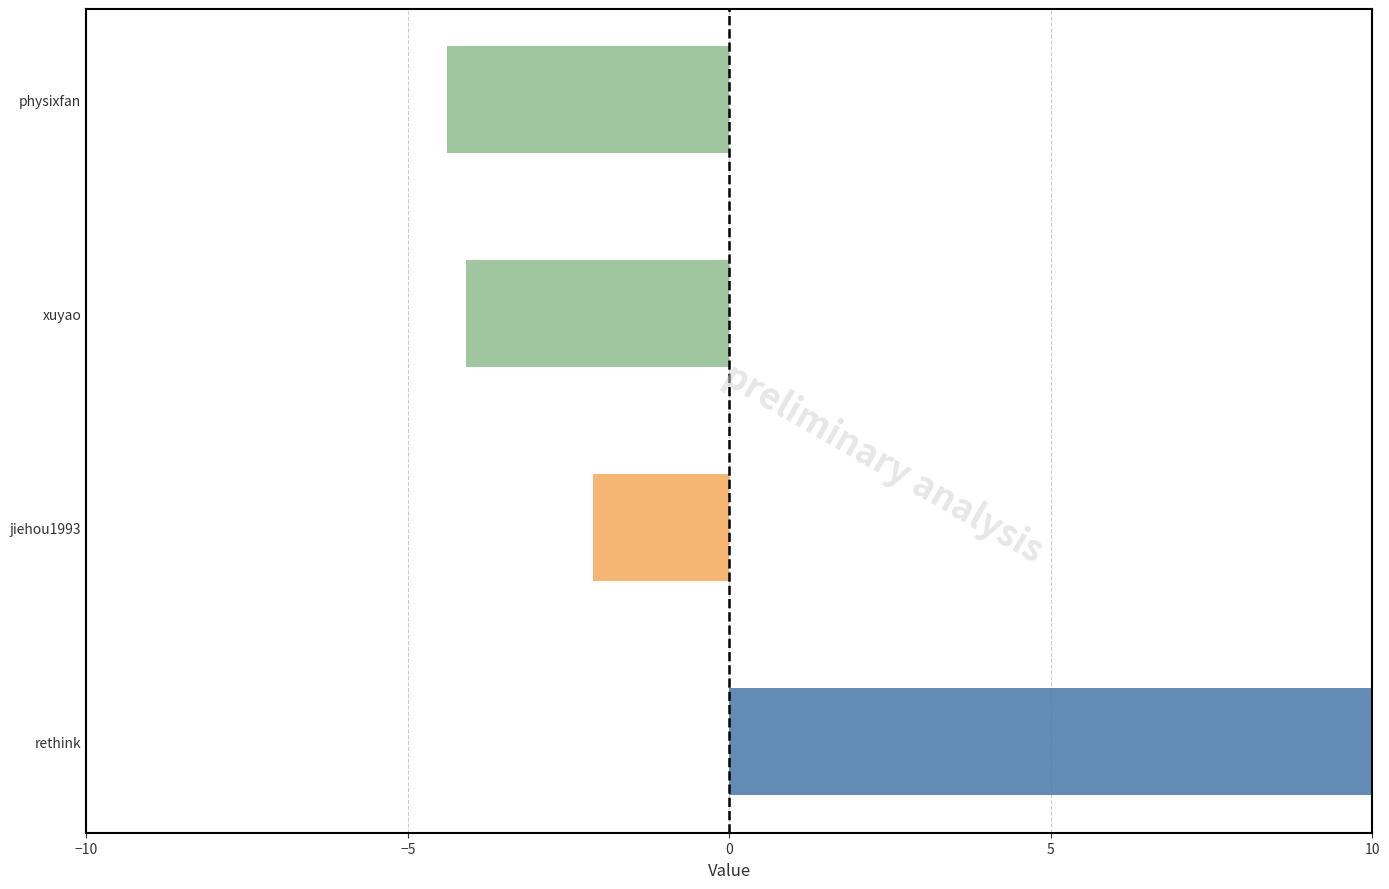

Are the bars horizontal?

Yes